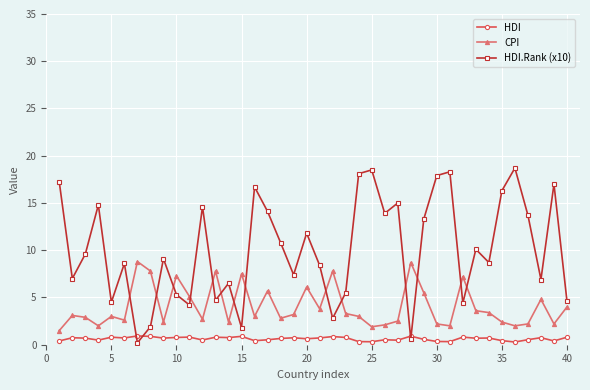

What is the maximum value shown in the chart?

18.7